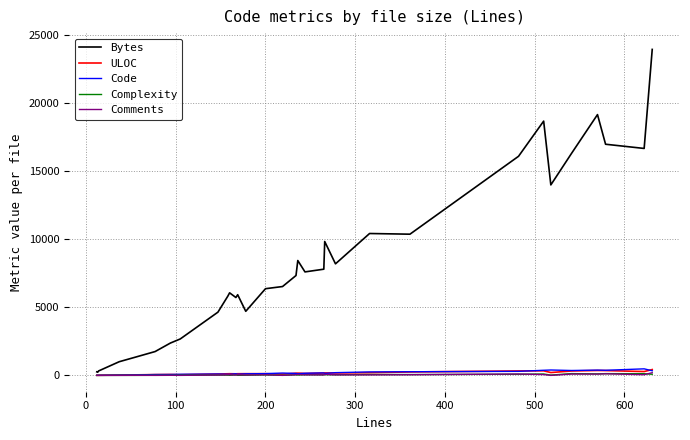

What is the difference between the maximum and minimum values in the Bytes series?

23732